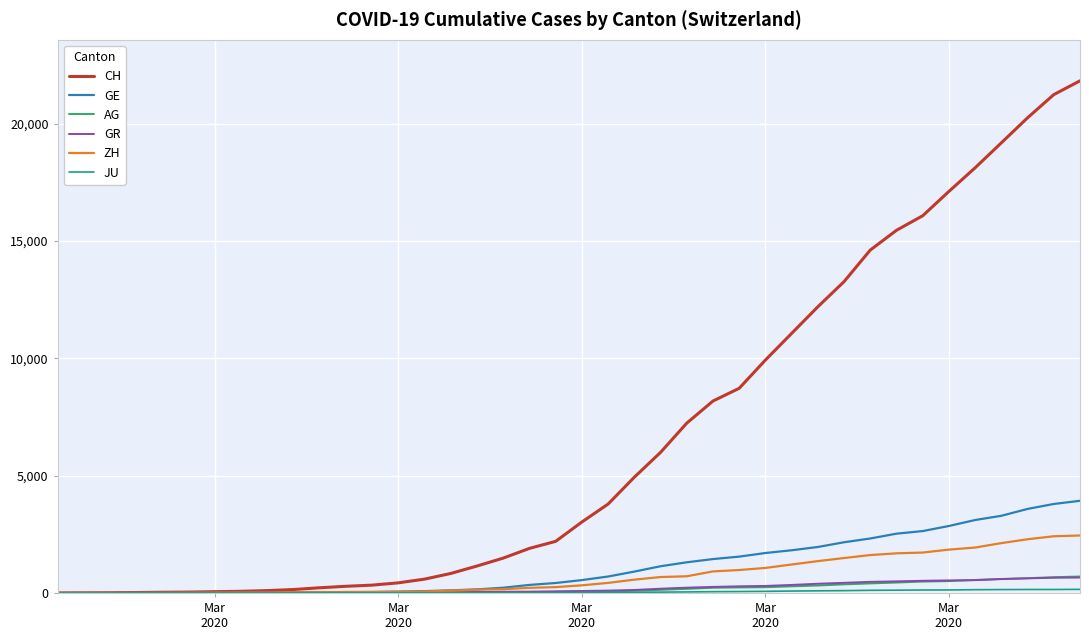

What is the highest value of the GE series?

3928